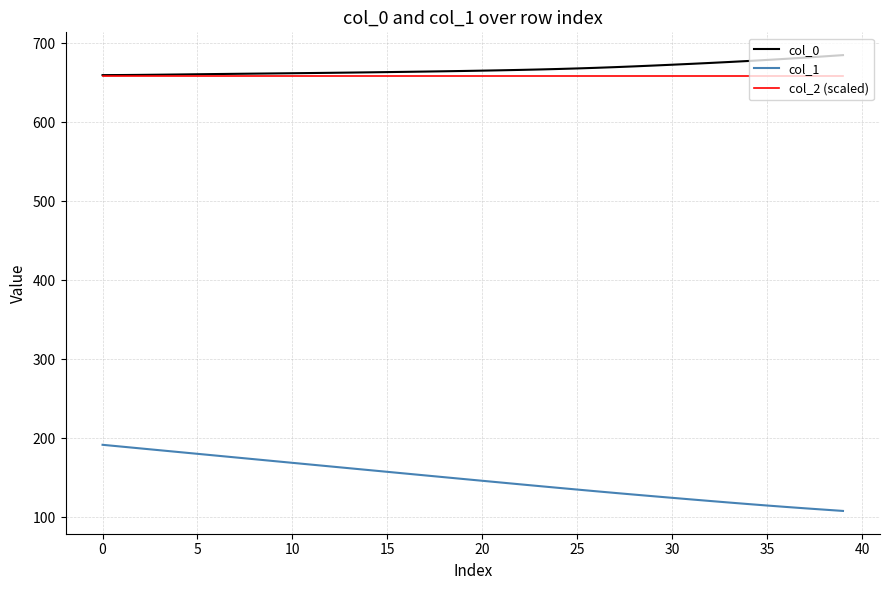

What is the minimum value for col_2 (scaled)?

659.0